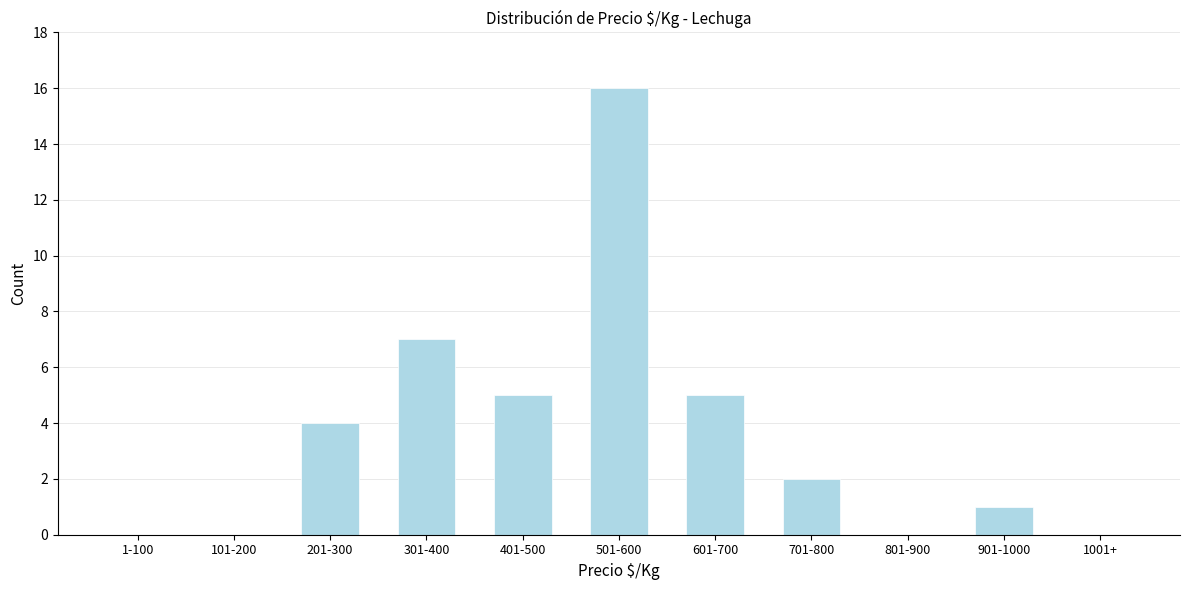

Reading left to right, transcribe all the data shown in this chart.

1-100=0	101-200=0	201-300=4	301-400=7	401-500=5	501-600=16	601-700=5	701-800=2	801-900=0	901-1000=1	1001+=0